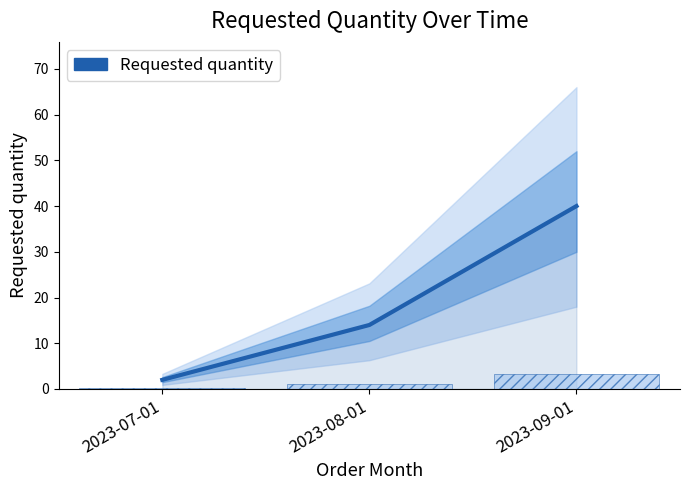

What is the value of the 1st bar from the left?

2